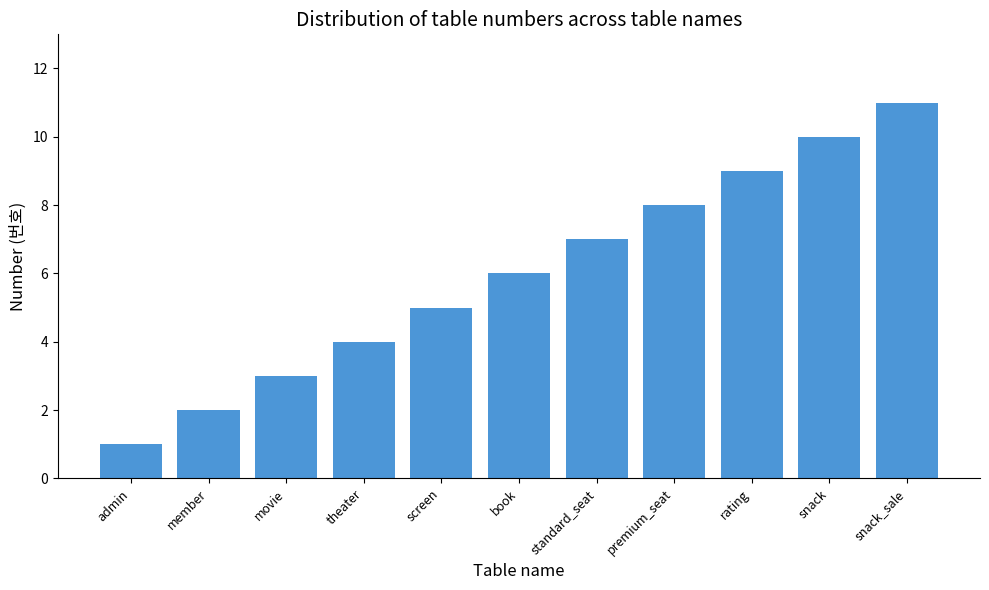

Are the bars grouped side by side (vs. stacked)?

No